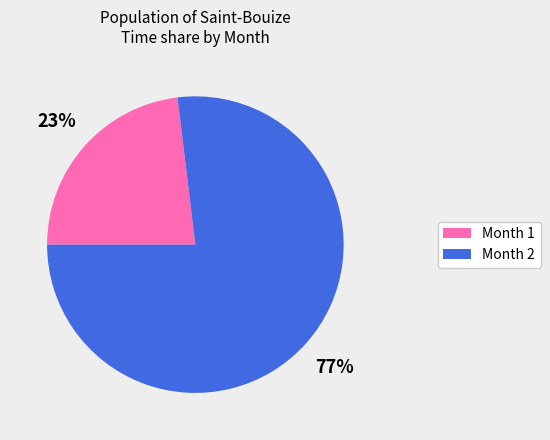

To the nearest percent, what percentage of the pie is Month 1?

23%